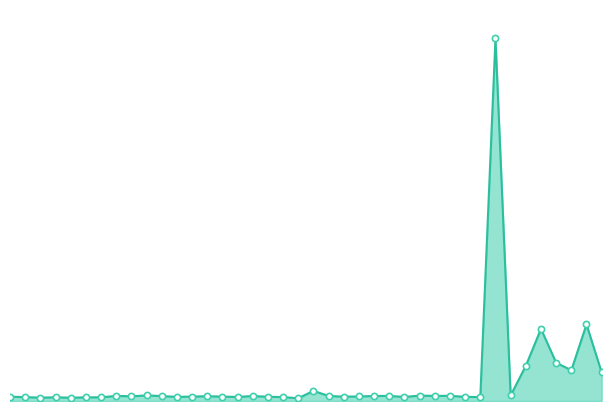

Is this an area chart (filled region under the line)?

Yes